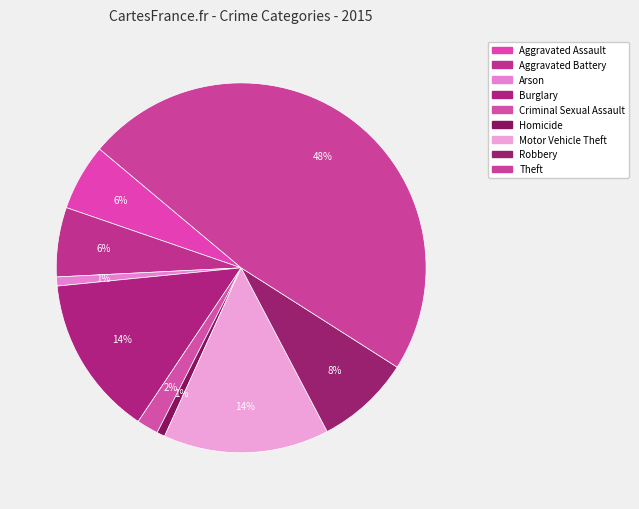

Which category has the smallest portion of the pie?

Homicide